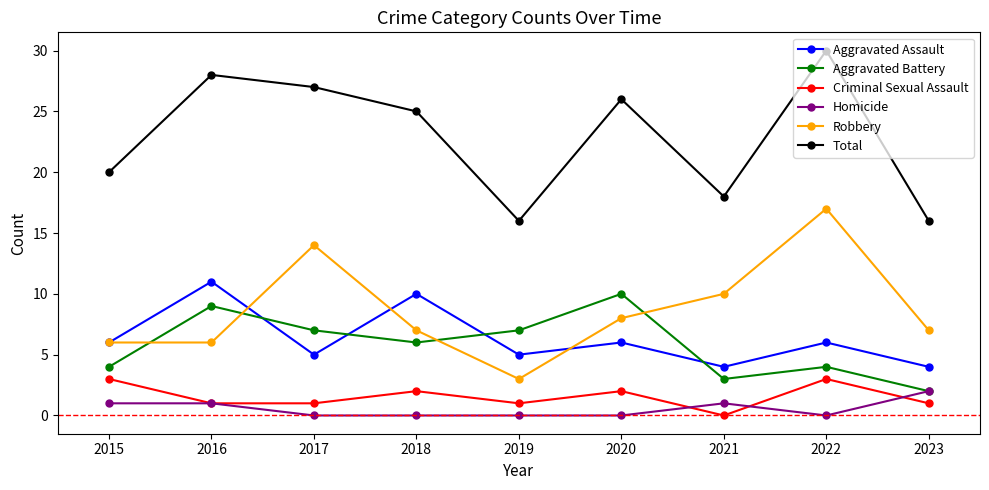

Does the chart have visible grid lines?

No